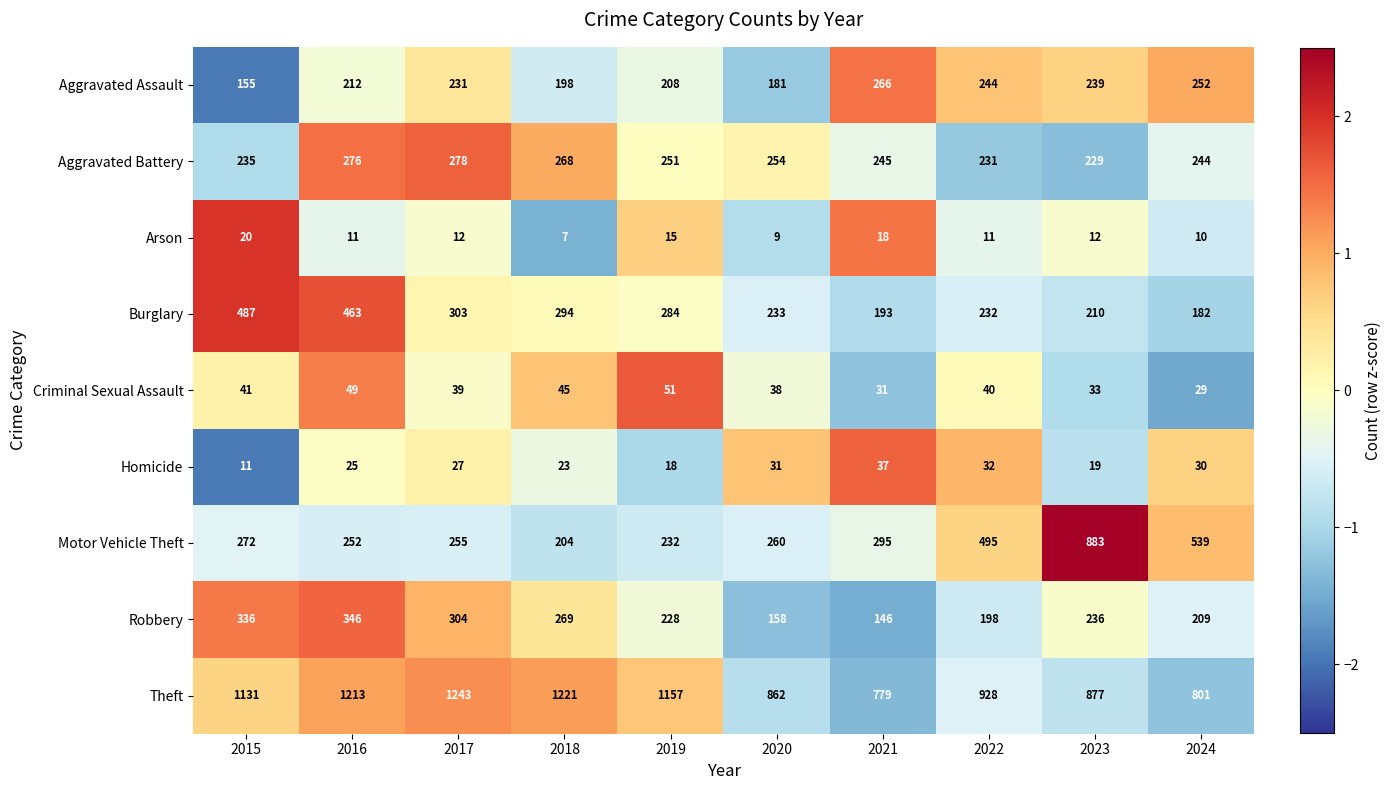

What is the greatest value displayed?

1243